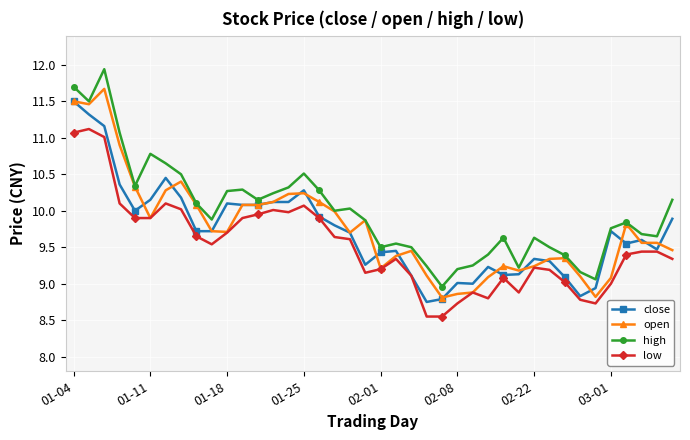

What is the maximum value shown in the chart?

11.9